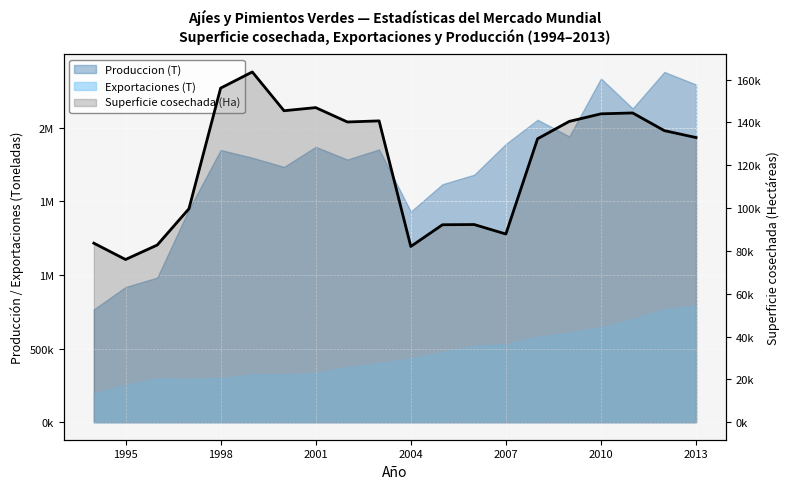

What is the smallest value displayed?

75972